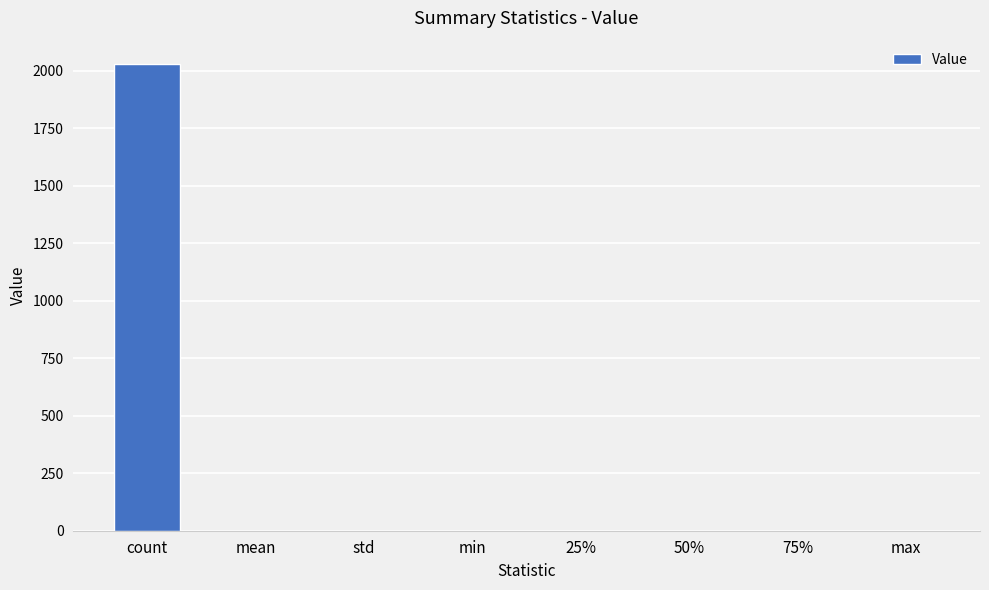

What is the sum of all values?

2030.2